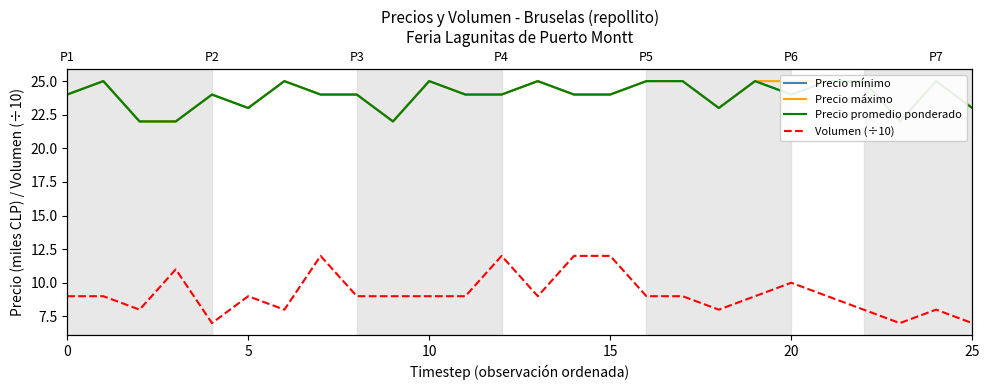

Rank the series at 11 from lowest to highest value.

Volumen (÷10), Precio mínimo, Precio máximo, Precio promedio ponderado